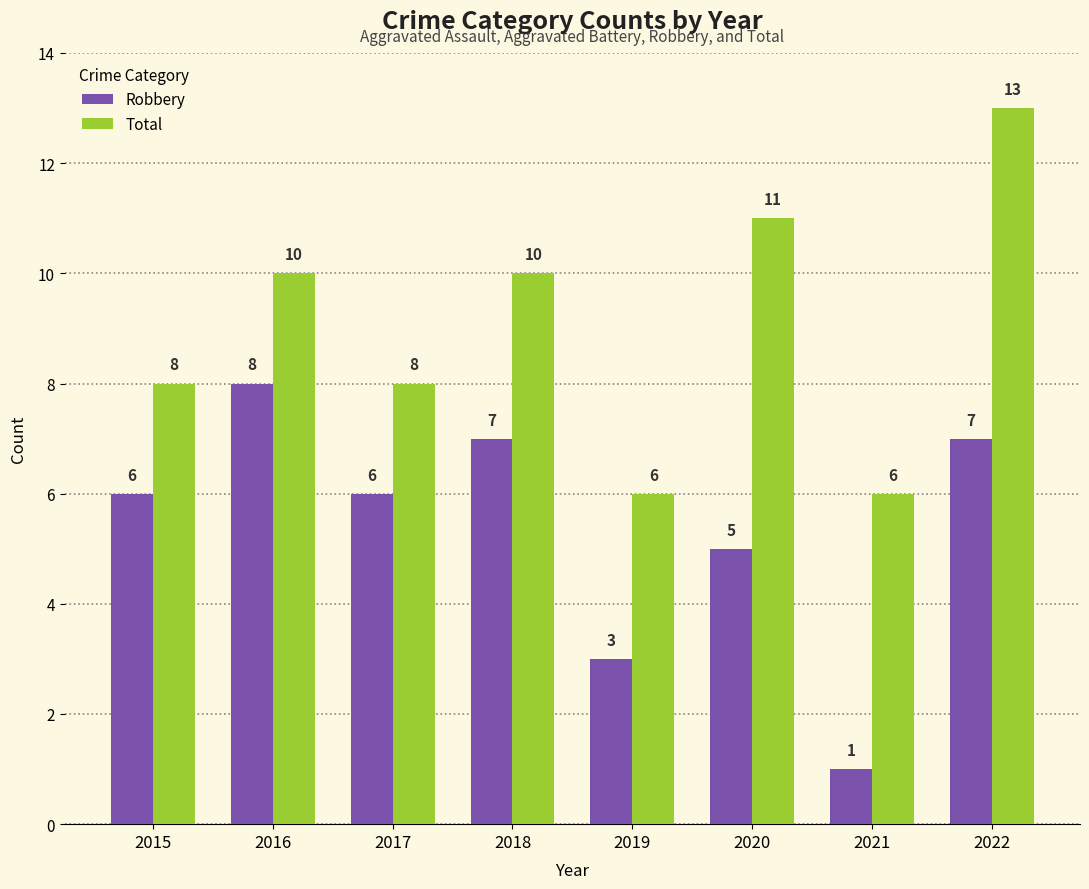

What is the average value of the Total series?

9